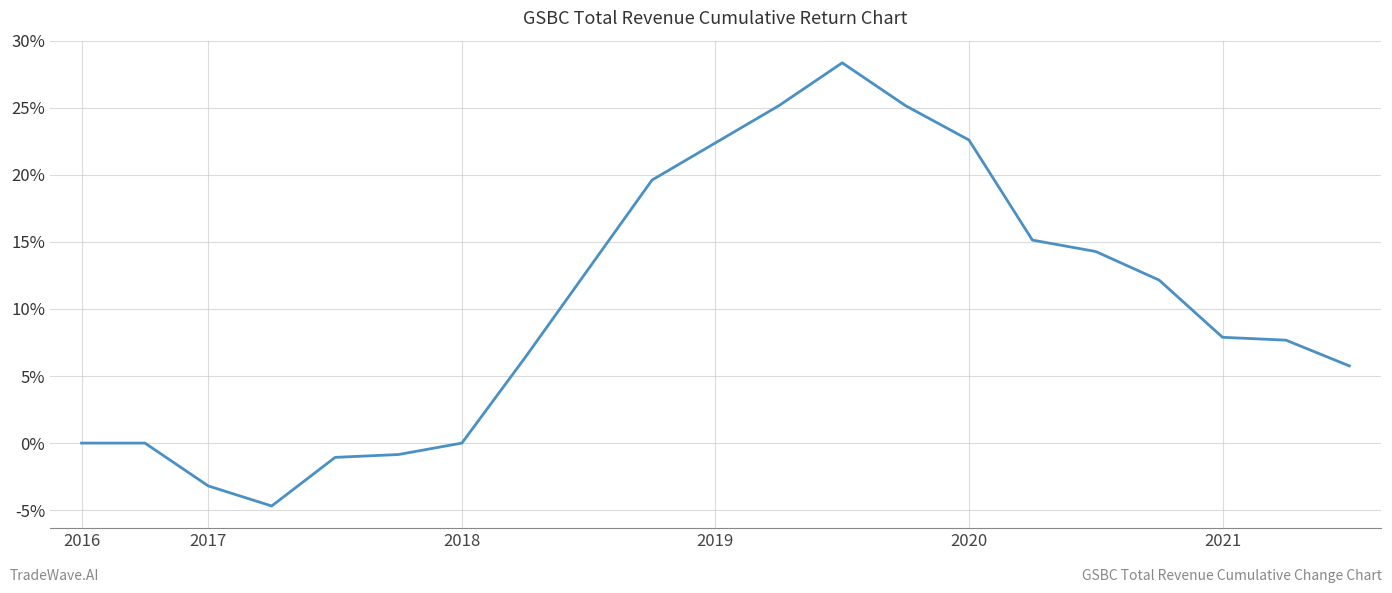

What is the difference between the maximum and minimum values?

33.0